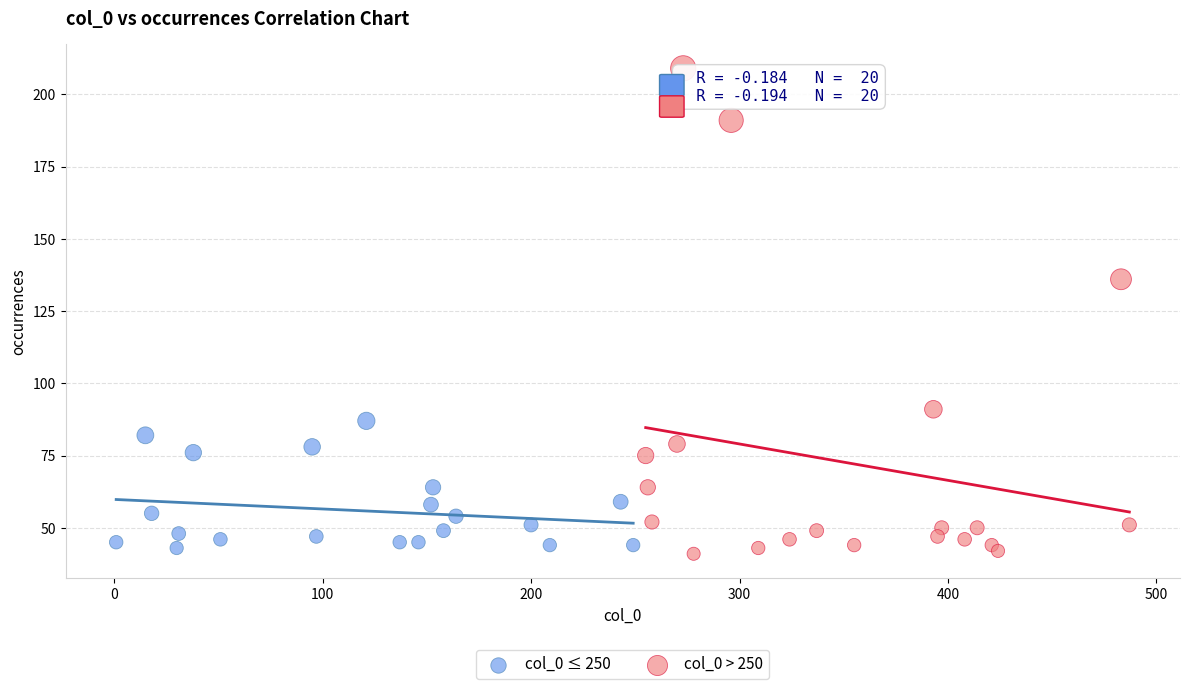

Which series contains the highest Y value?

col_0 > 250